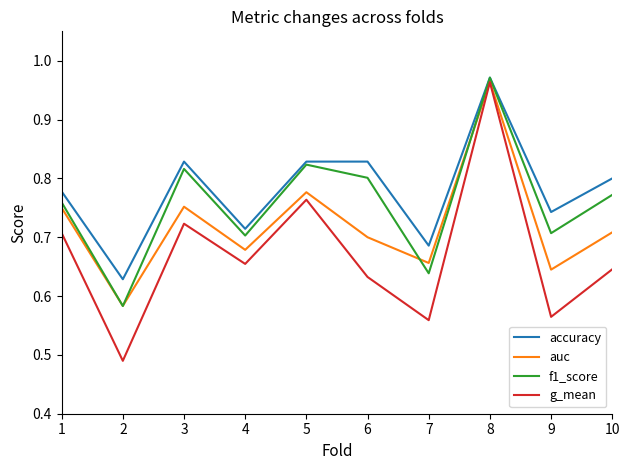

At which category does the chart reach its peak across all series?

8